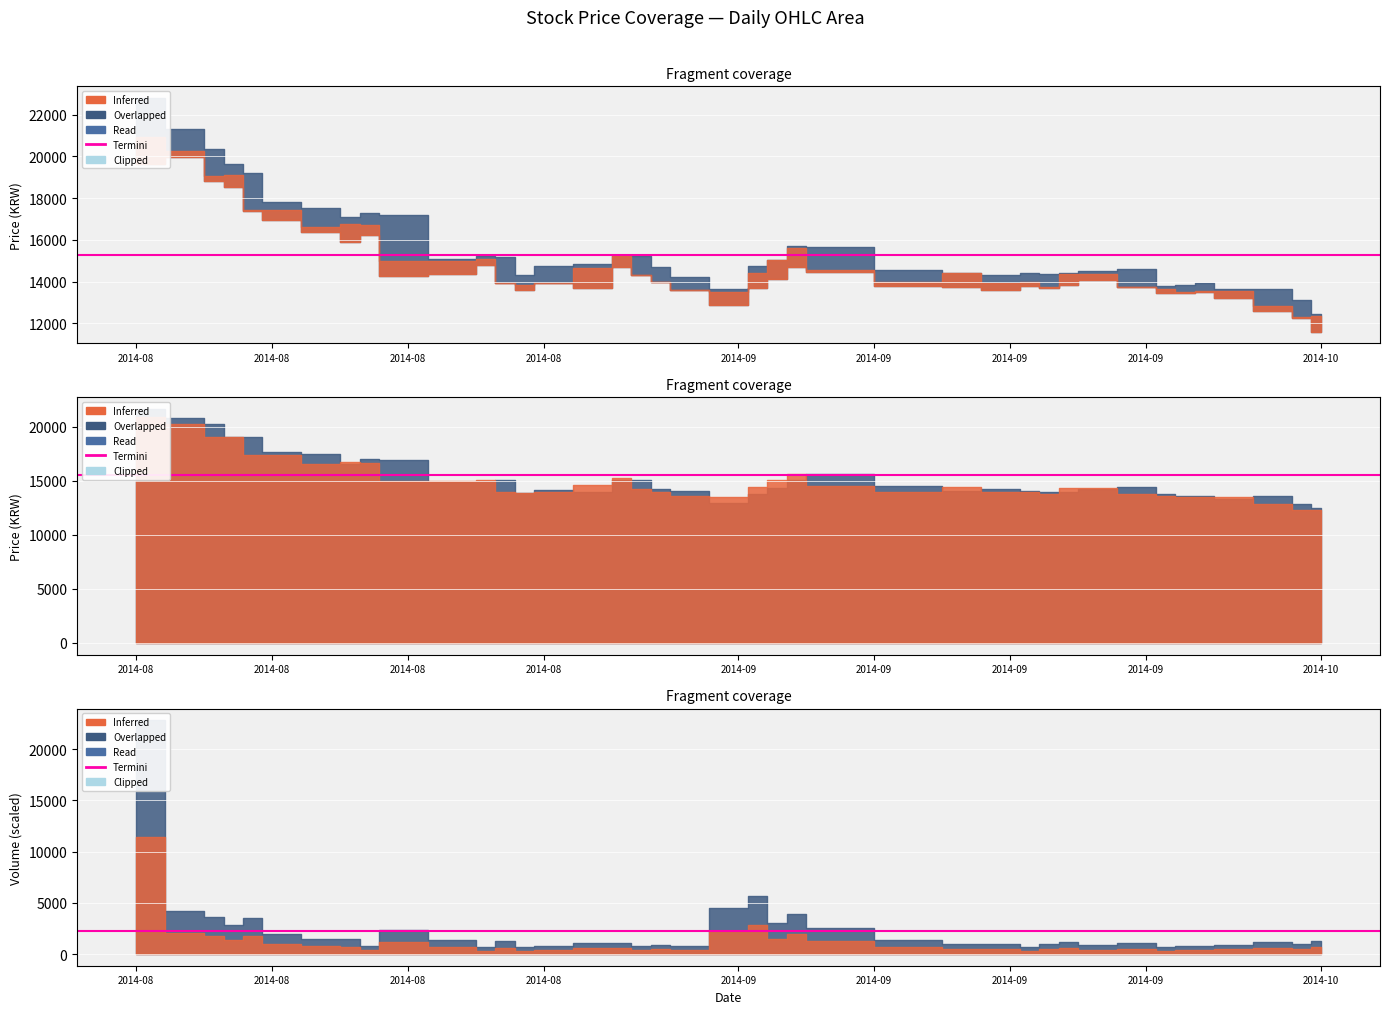

True or false: Open has a value of 3271 at 2014-08-29.

False